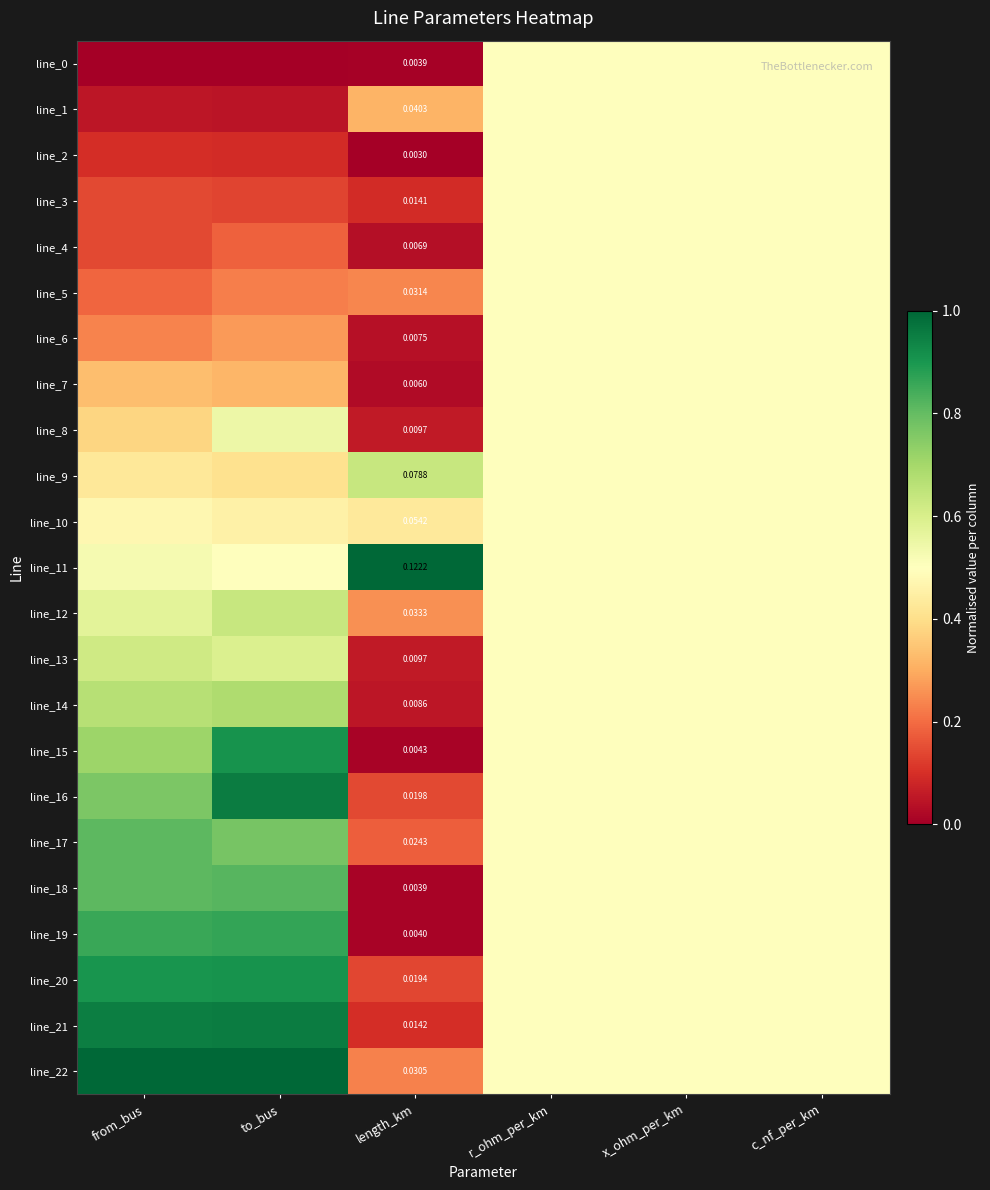

What is the approximate value of line_10 at to_bus?

0.5